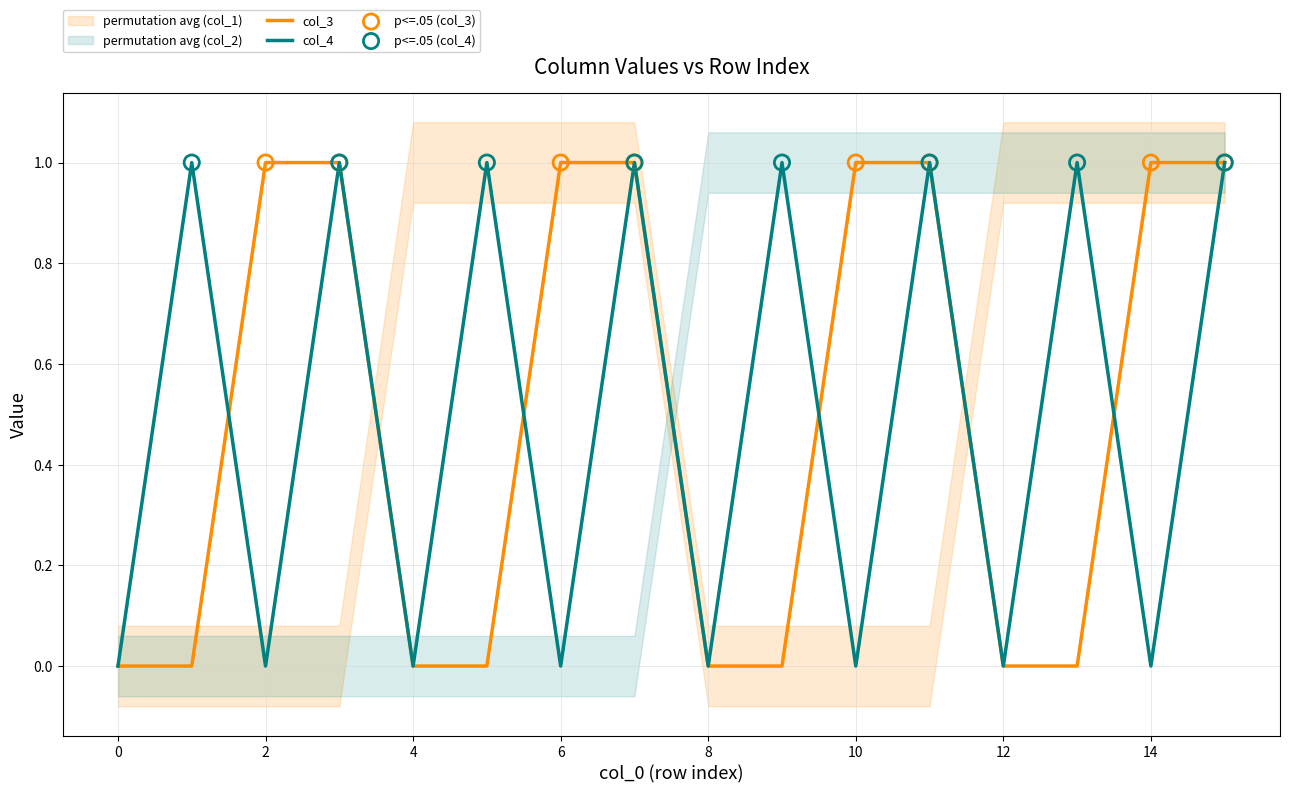

Which series contains the highest Y value?

col_3